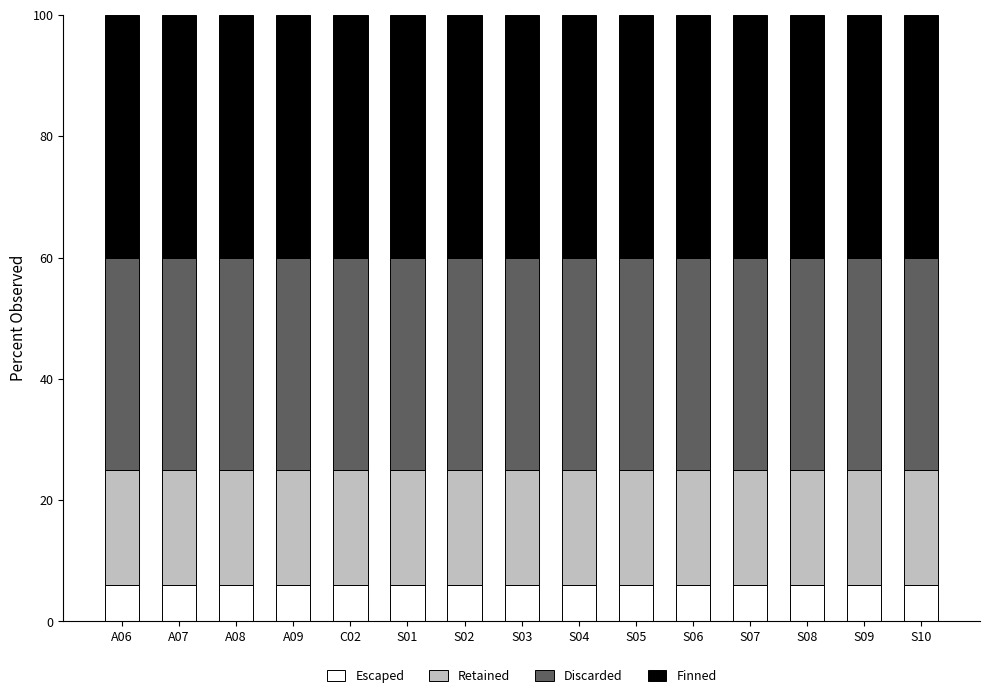

What is the highest value of the Escaped series?

6